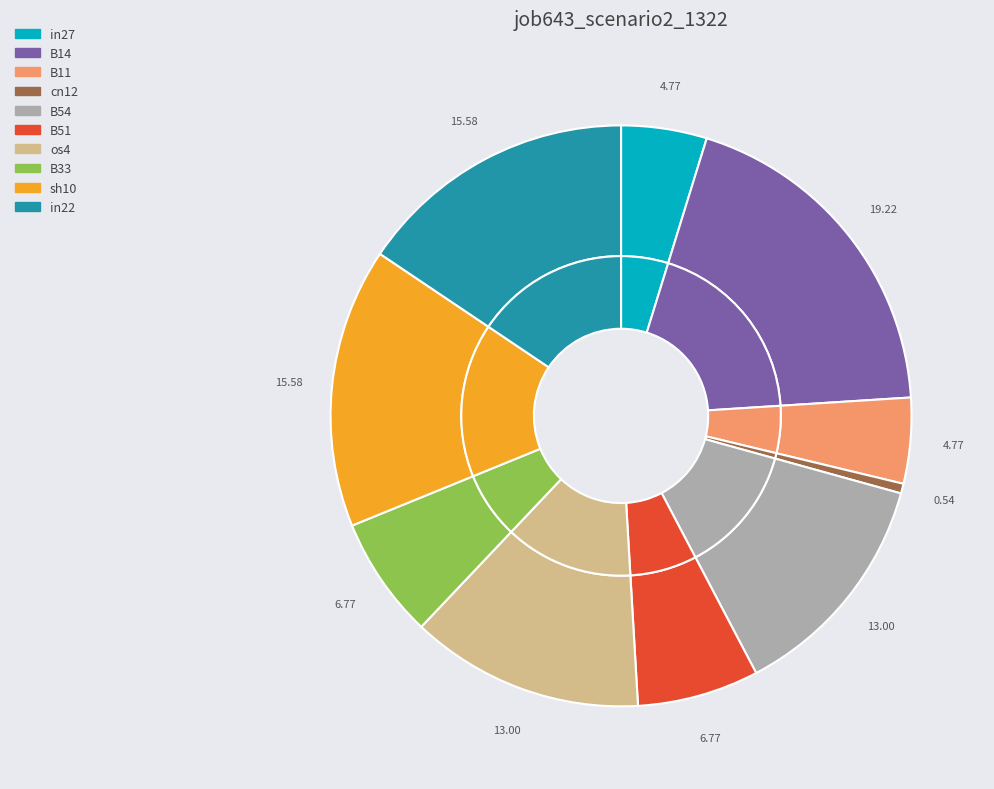

Is it true that B33 is 7% of the pie?

True